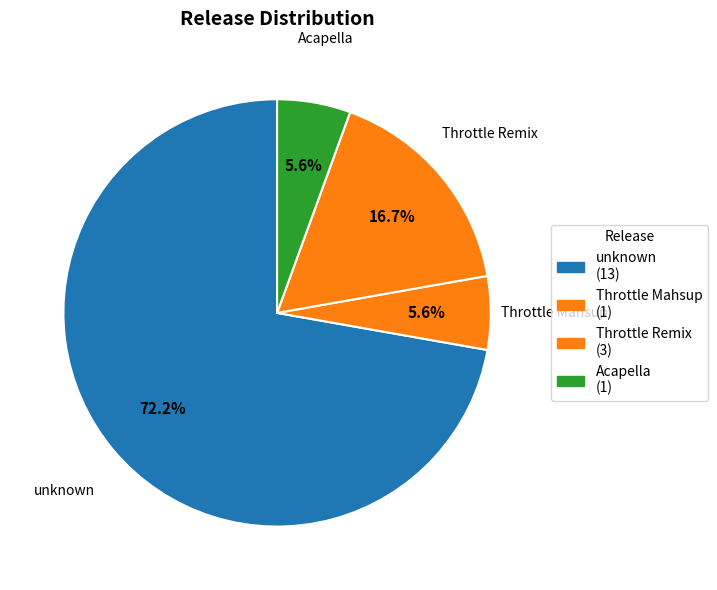

Which has a higher value, Acapella or Throttle Remix?

Throttle Remix